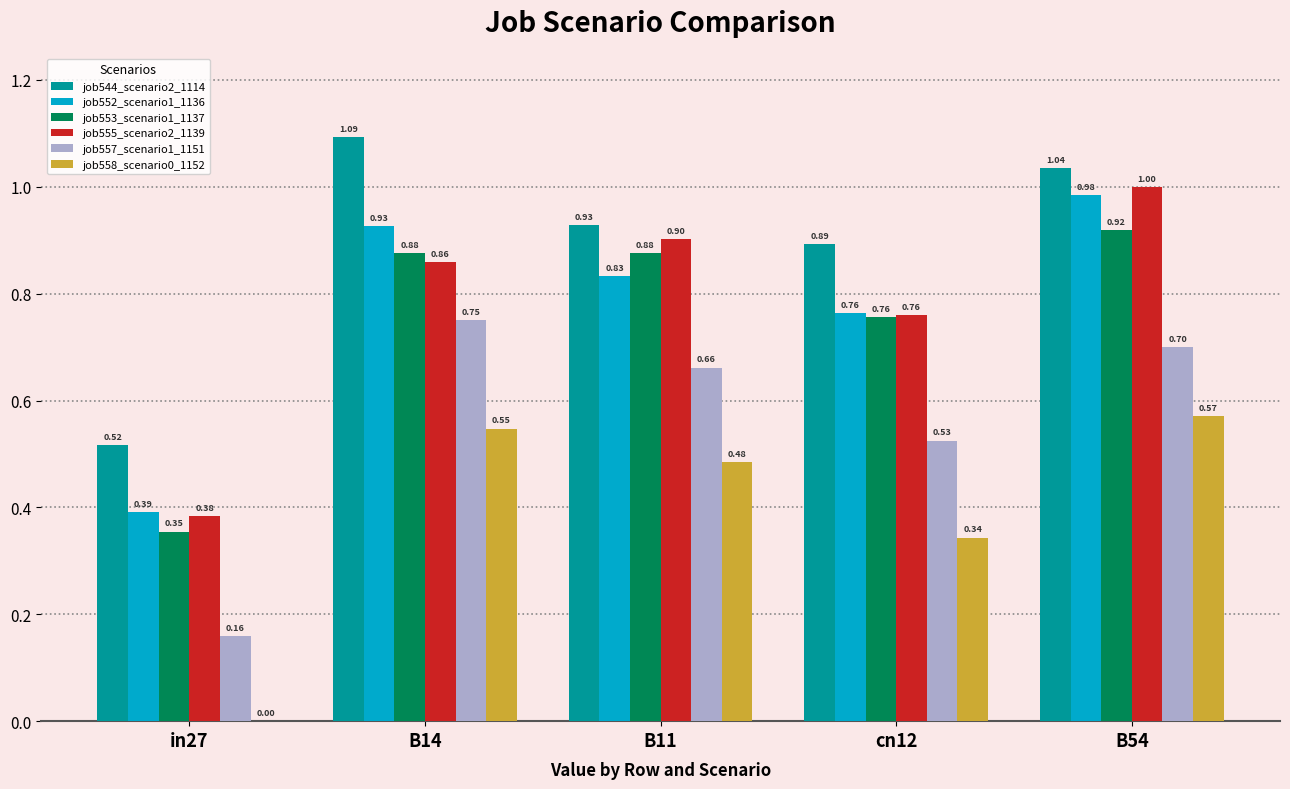

What is the sum of all job555_scenario2_1139 values?

3.9